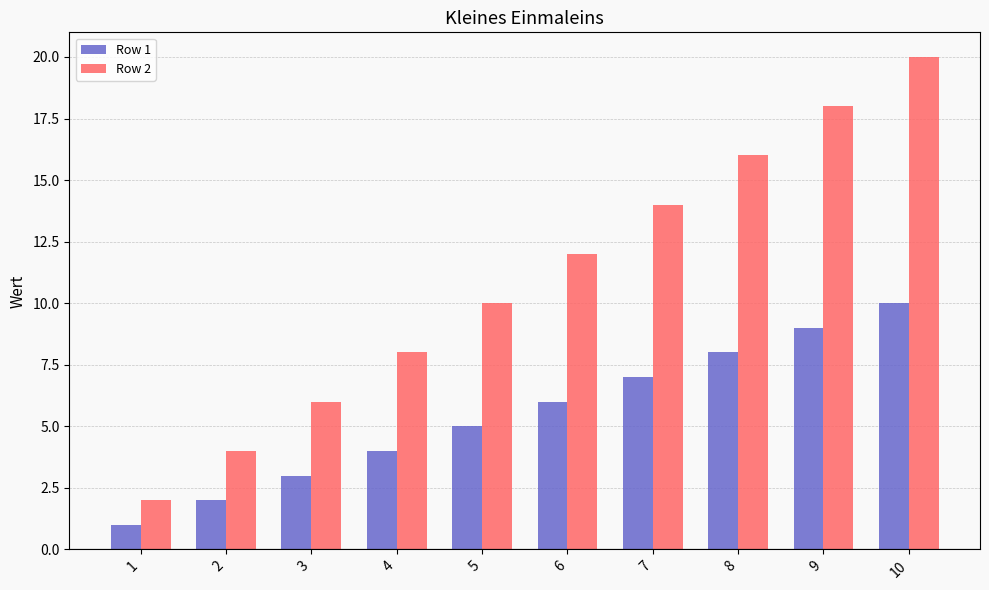

List the series in order of their overall mean, highest first.

Row 2, Row 1